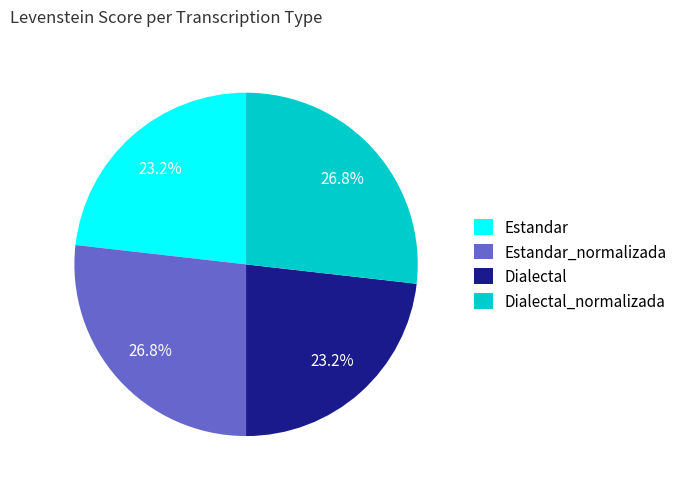

How many segments does this pie chart have?

4